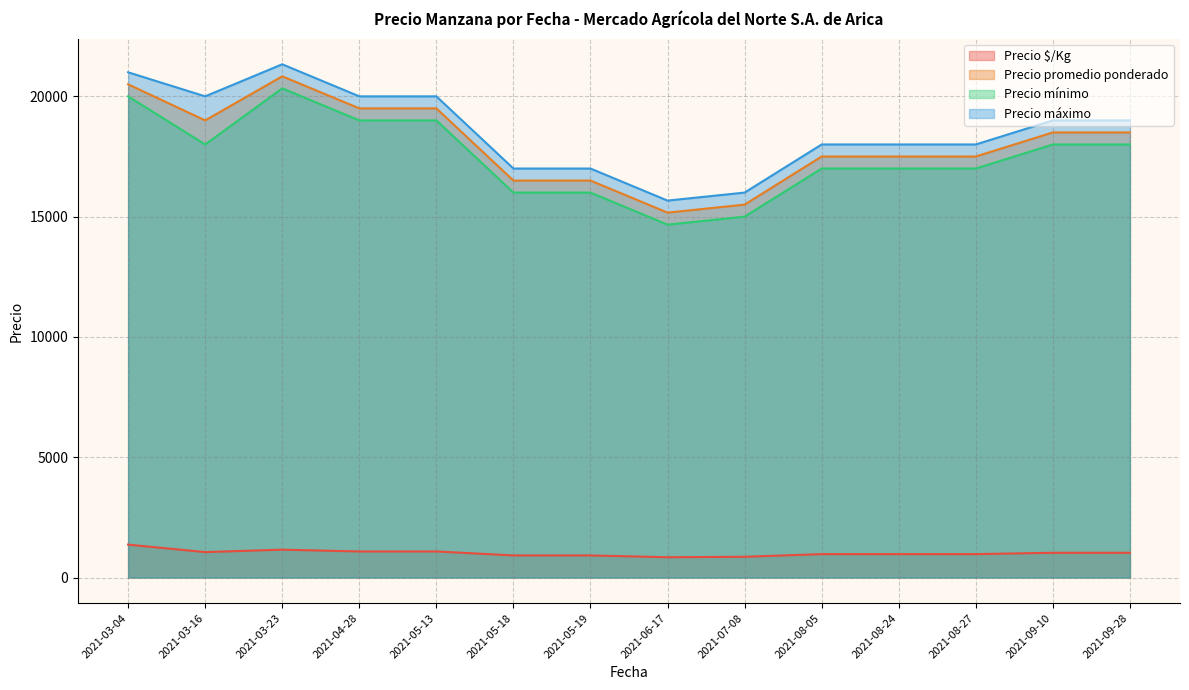

How many lines are shown in the chart?

4